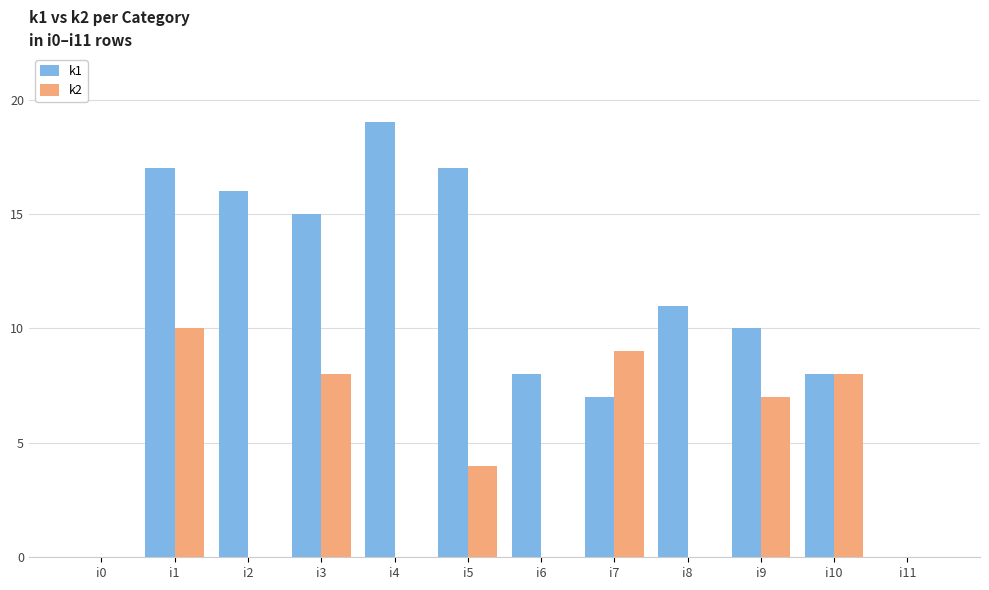

Reading left to right, what are all the values shown in this chart?

k1: 0	17	16	15	19	17	8	7	11	10	8	0
k2: 0	10	0	8	0	4	0	9	0	7	8	0